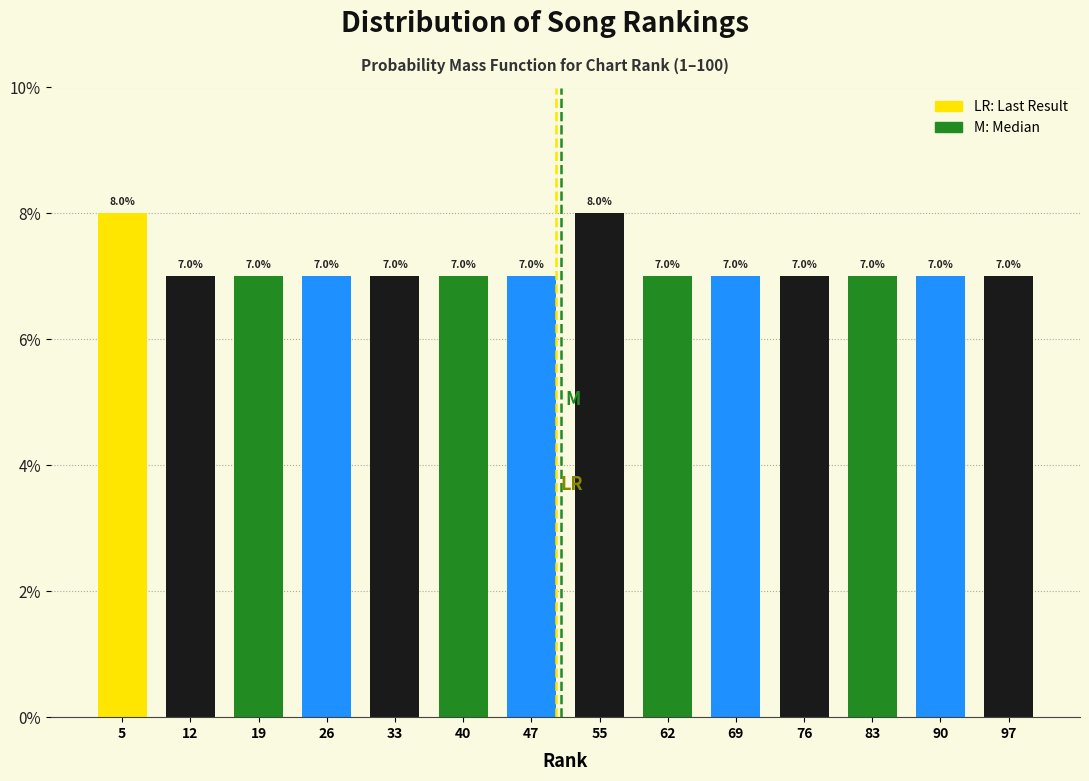

Reading left to right, list every bar in this chart as the range it spans on the x-axis followed by its height. The bar edges are not printed on the chart, so give them approximately, as read against the axis.

1 to 8: 8.0
8 to 15: 7.0
15 to 22: 7.0
22 to 30: 7.0
30 to 37: 7.0
37 to 44: 7.0
44 to 51: 7.0
51 to 58: 8.0
58 to 65: 7.0
65 to 72: 7.0
72 to 80: 7.0
80 to 87: 7.0
87 to 94: 7.0
94 to 101: 7.0